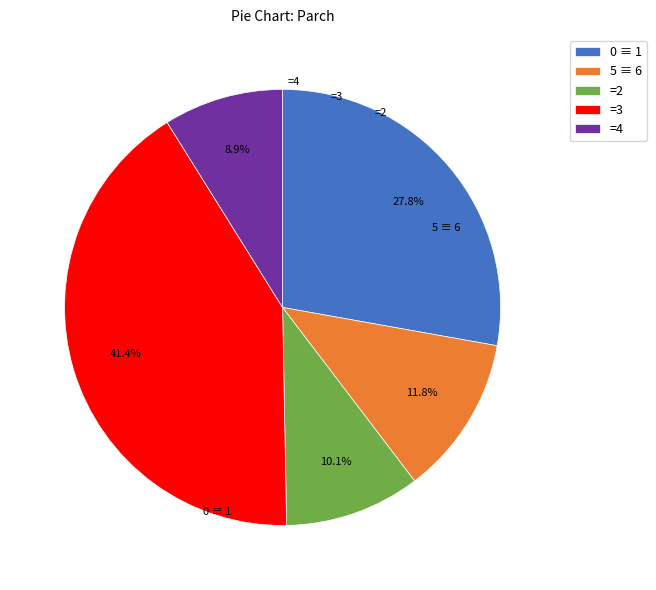

Is the sum of =2 and =3 greater than half?

Yes